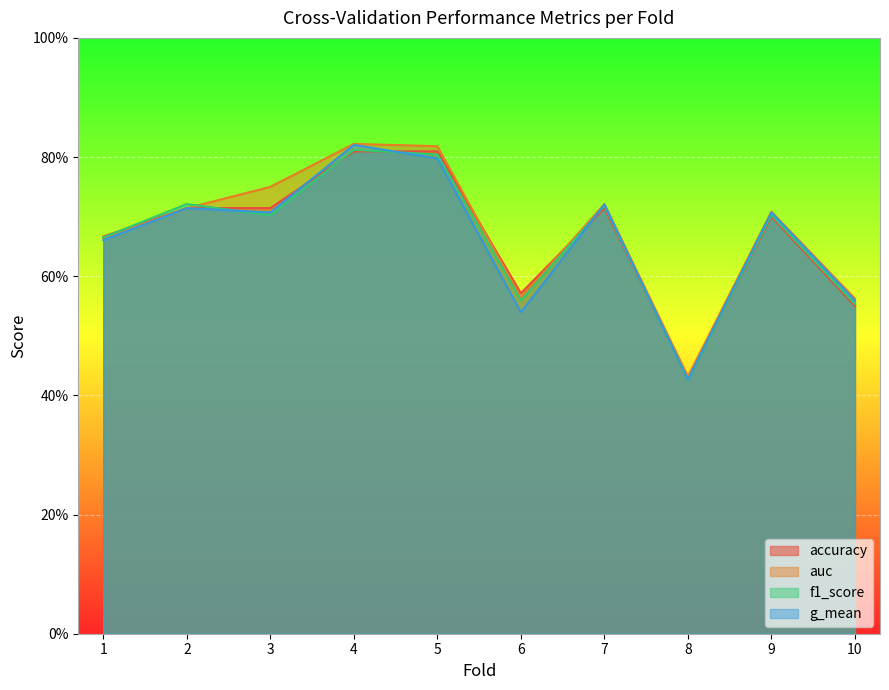

Between which two adjacent categories do accuracy and auc first intersect?

5 and 6